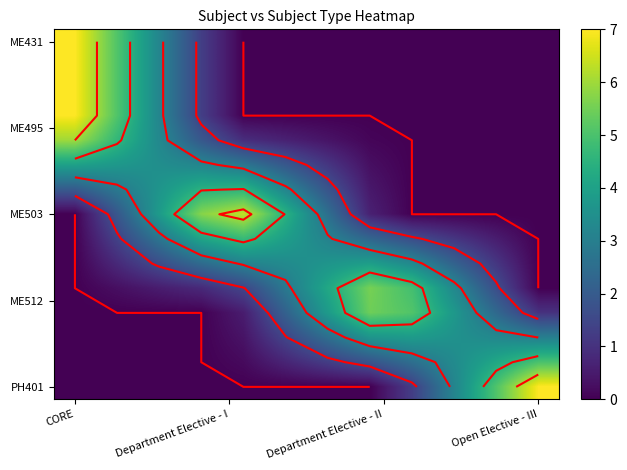

At which category is the sum across all series the highest?

CORE